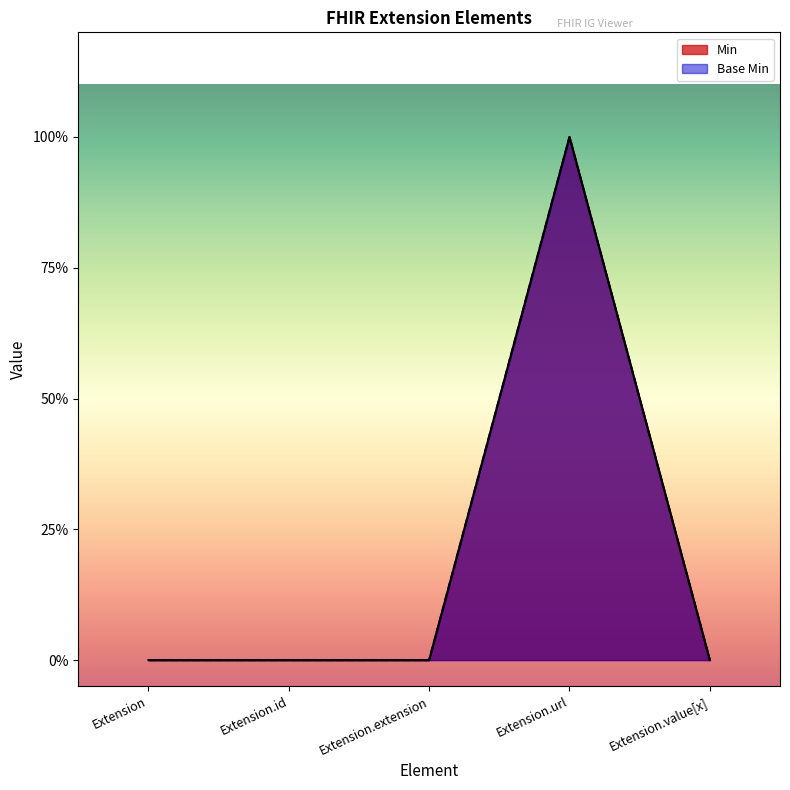

Does the chart have visible grid lines?

No